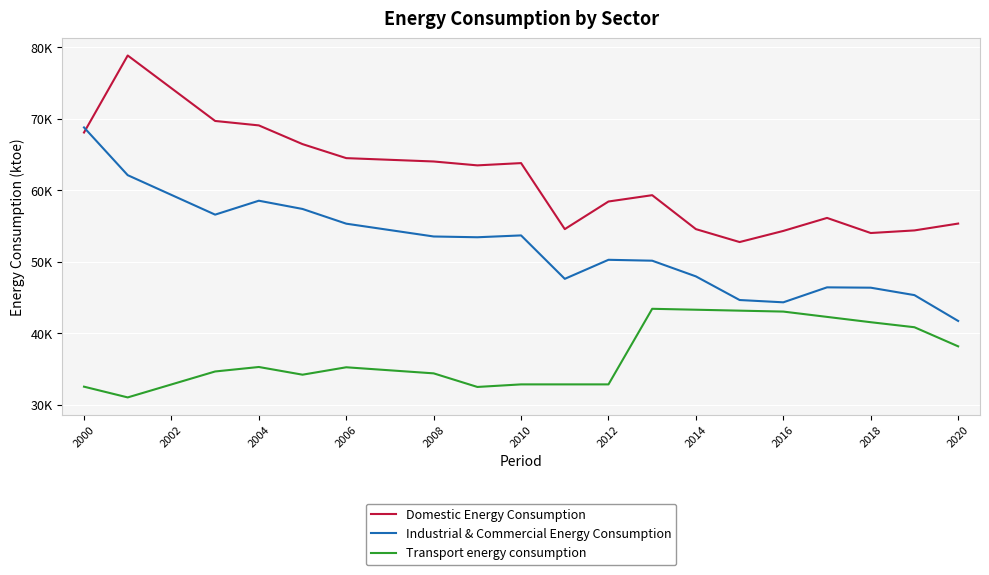

Does the chart display data point markers on the line(s)?

No